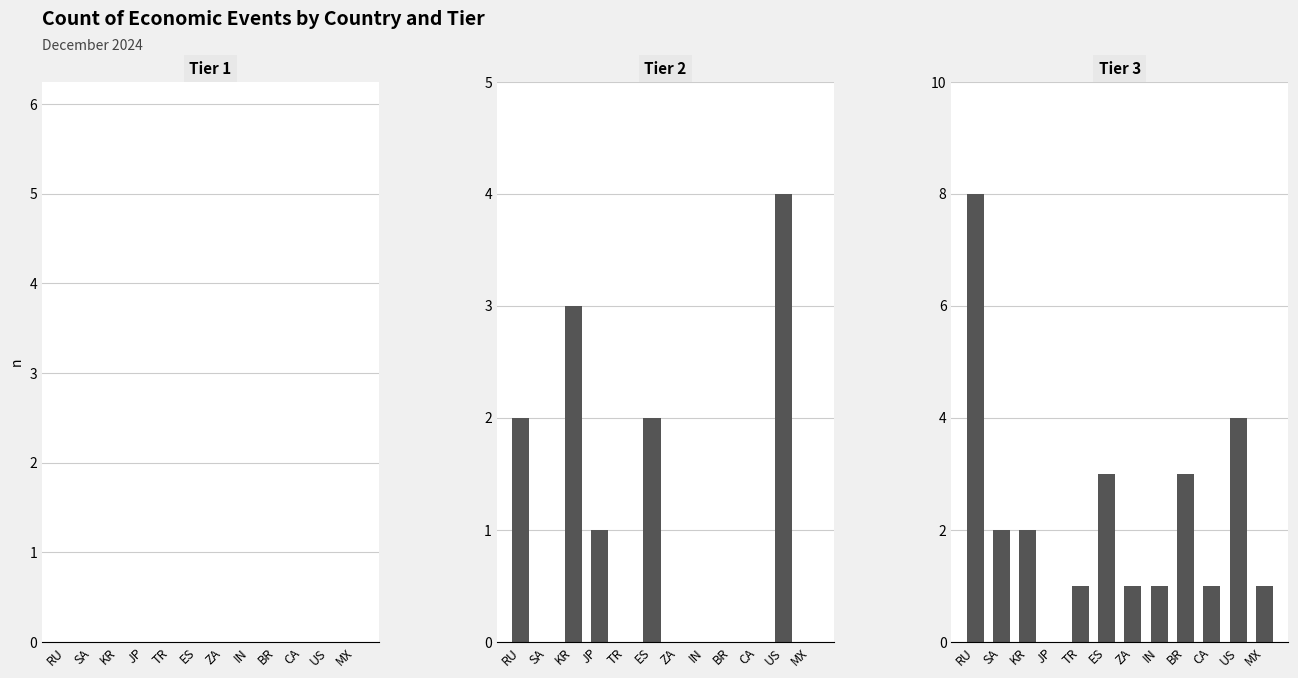

Which series changed the most between SA and MX?

Tier 3